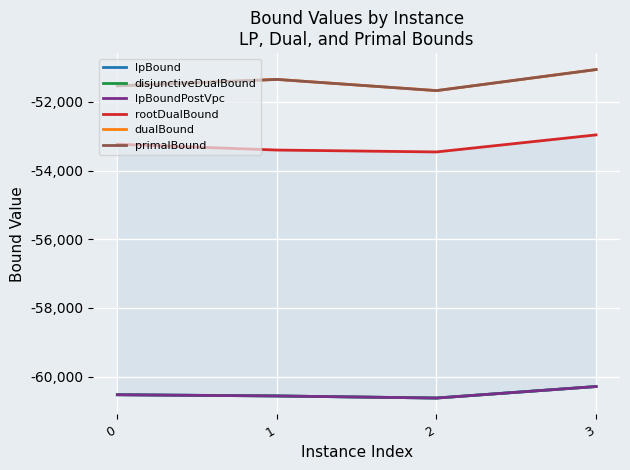

True or false: rootDualBound has more than 0 points higher than both neighbors.

False